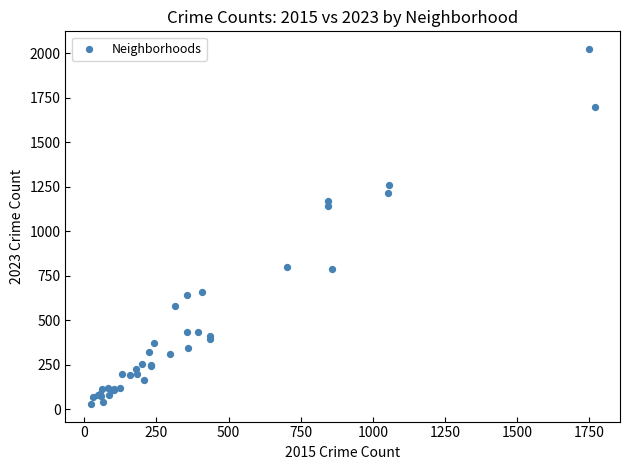

What Y value in the scatter plot is closest to 1026?

1143